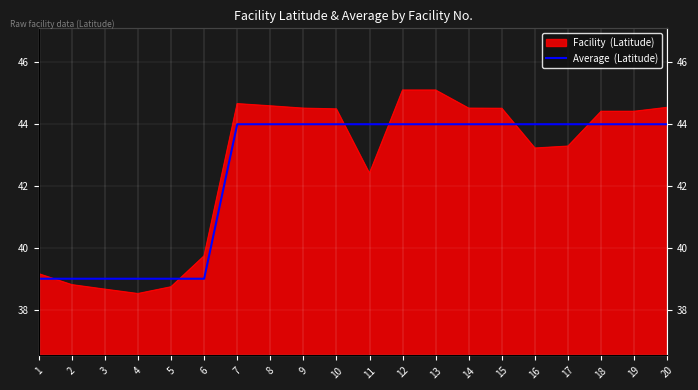

Is it true that the value at 17 is 62?

False